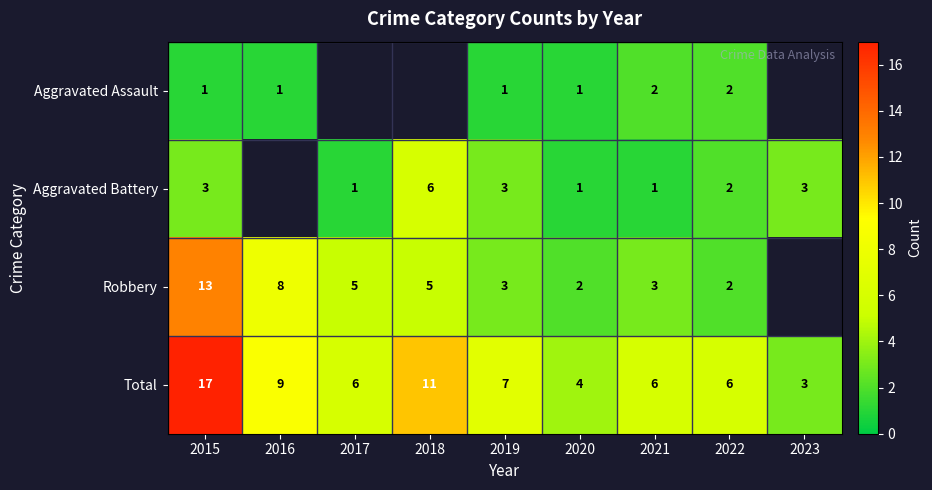

Count the number of data series in this chart.

4